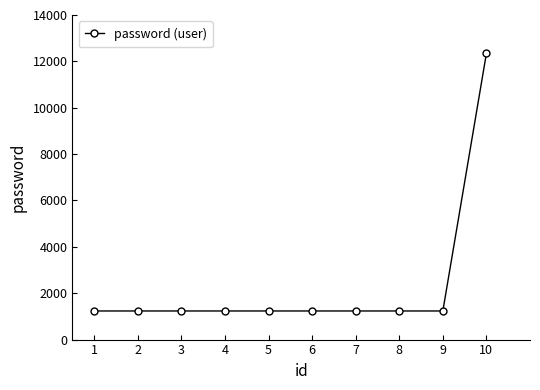

What is the smallest value displayed?

1234